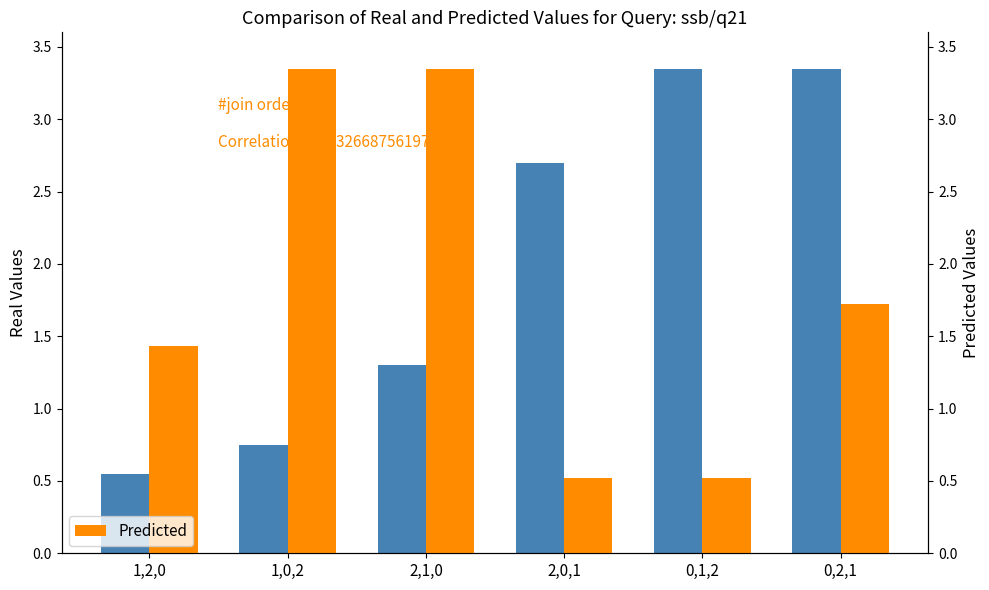

What is the difference between the Predicted values at 2,0,1 and 1,0,2?

2.8